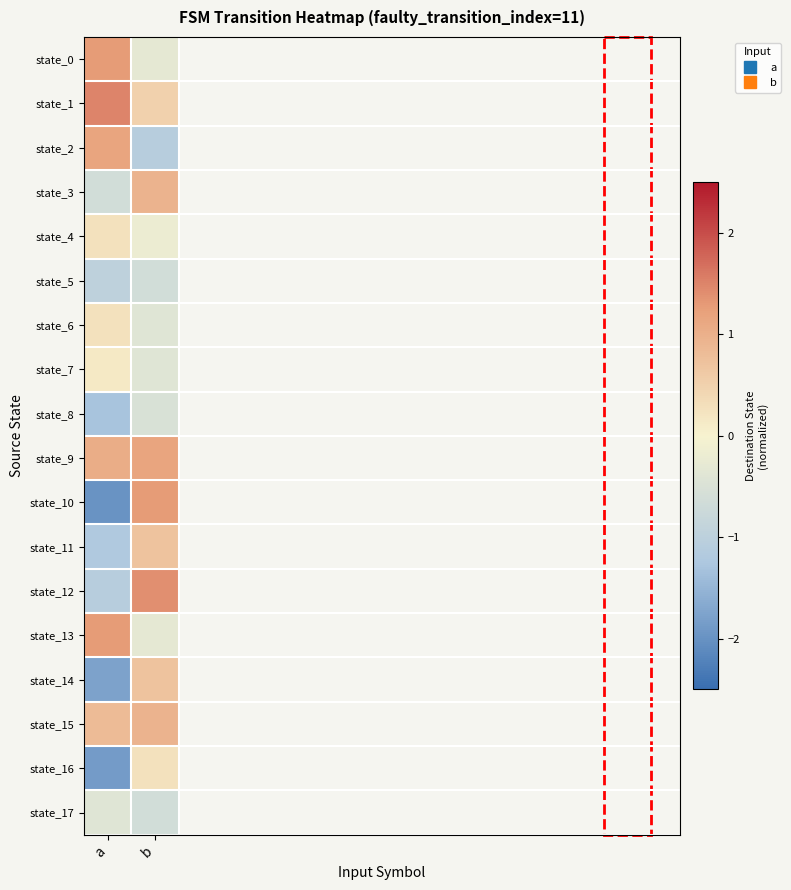

What is the total value across all series at a?

-3.4